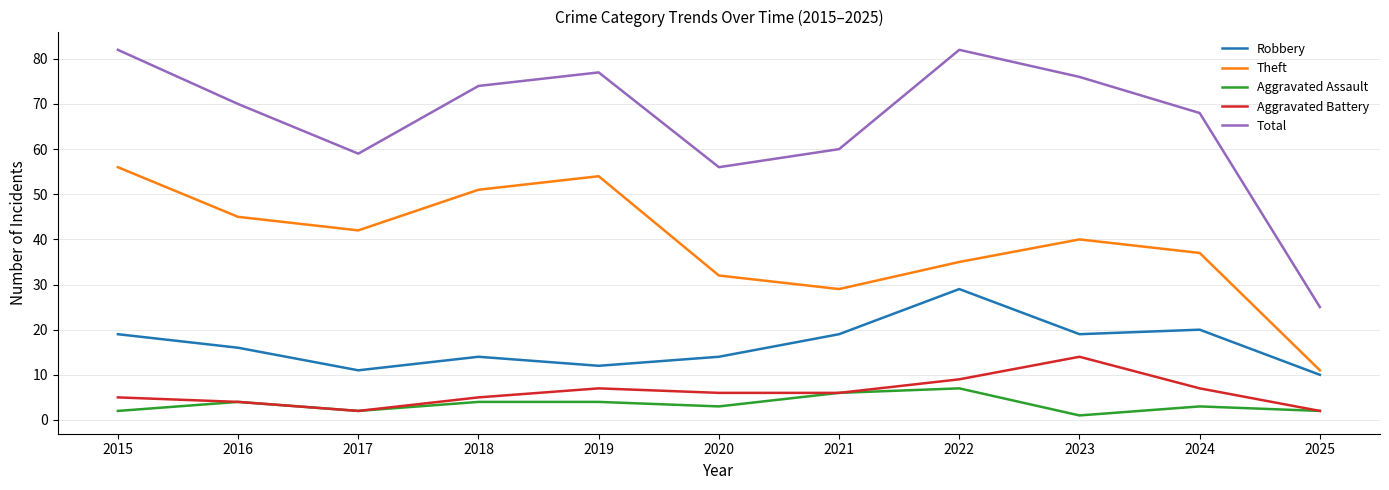

True or false: Total has a value of 56 at 2020.

True